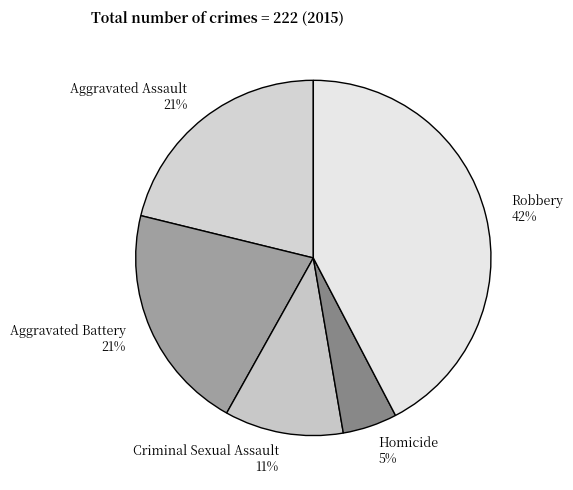

What percentage is the Robbery slice, to the nearest percent?

42%